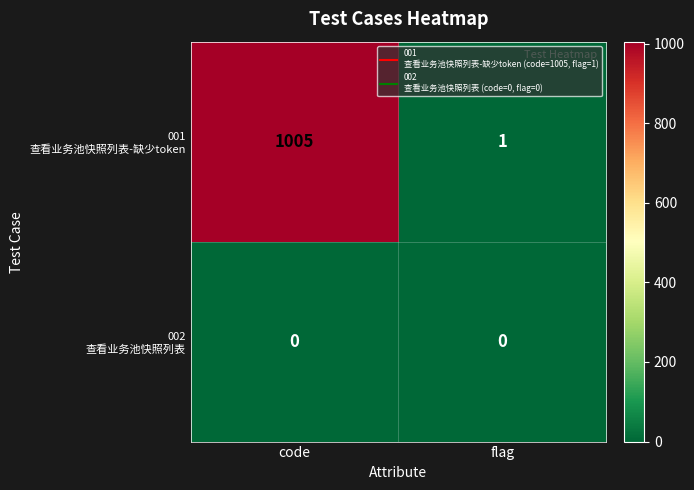

Which category has the highest value across all series?

code